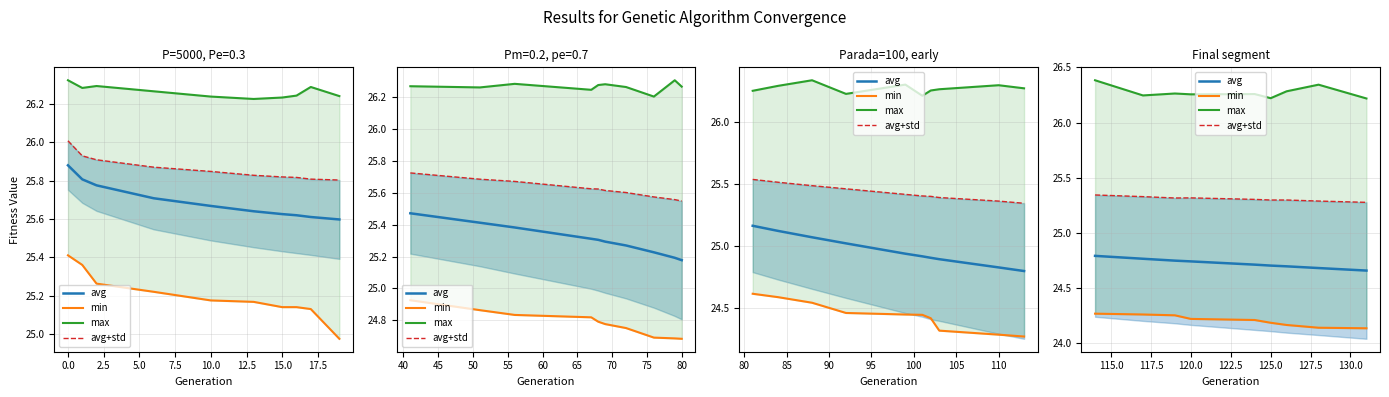

Rank the series by their average value, from highest to lowest.

max, avg+std, avg, min